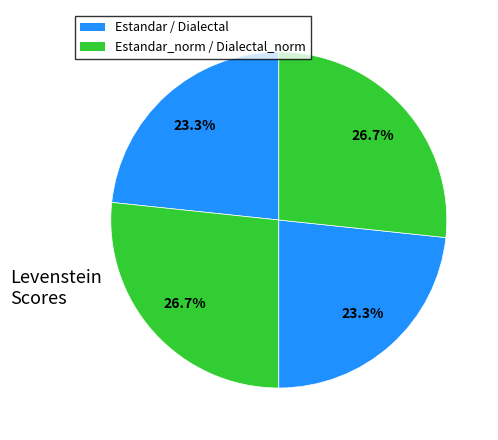

Rank the categories by value from highest to lowest.

Estandar_normalizada, Dialectal_normalizada, Estandar, Dialectal